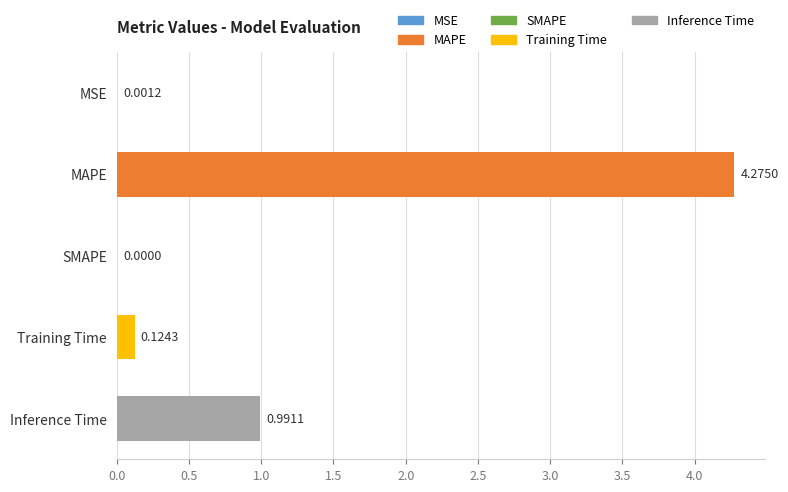

At which category does the chart reach its peak across all series?

MAPE